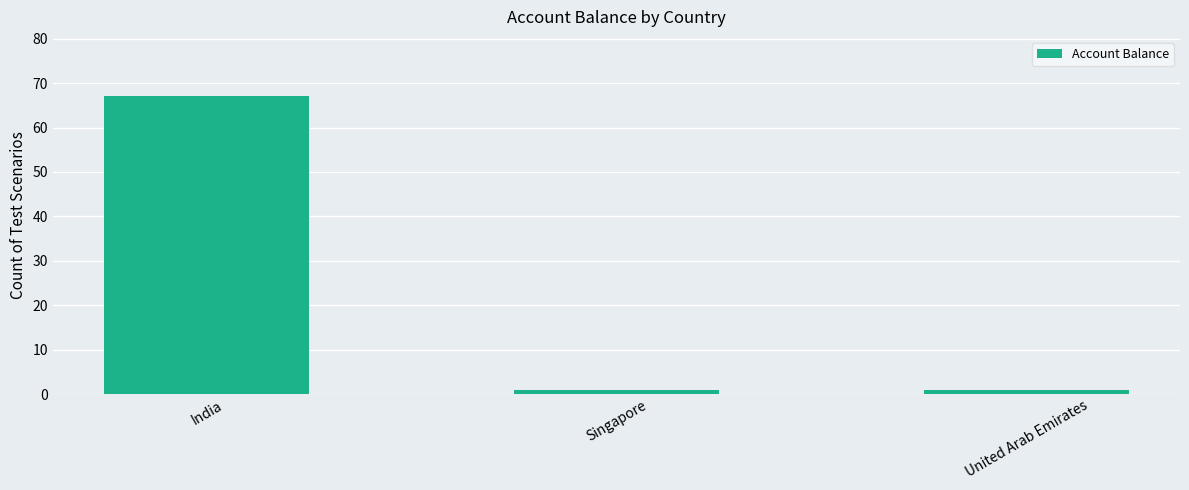

Which has a higher value, India or United Arab Emirates?

India